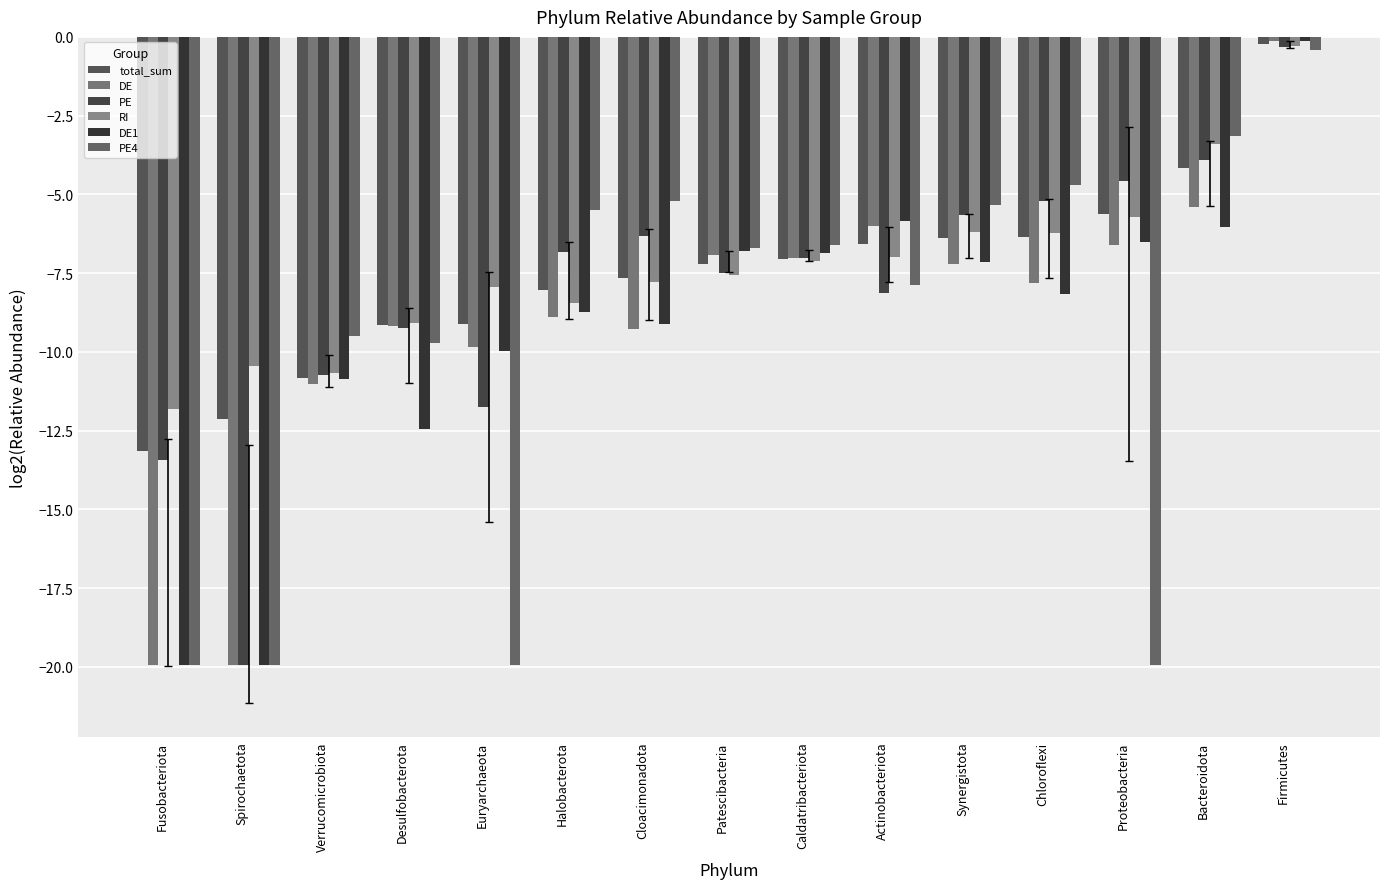

At Verrucomicrobiota, list the series in order from largest to smallest.

PE4, RI, PE, total_sum, DE1, DE